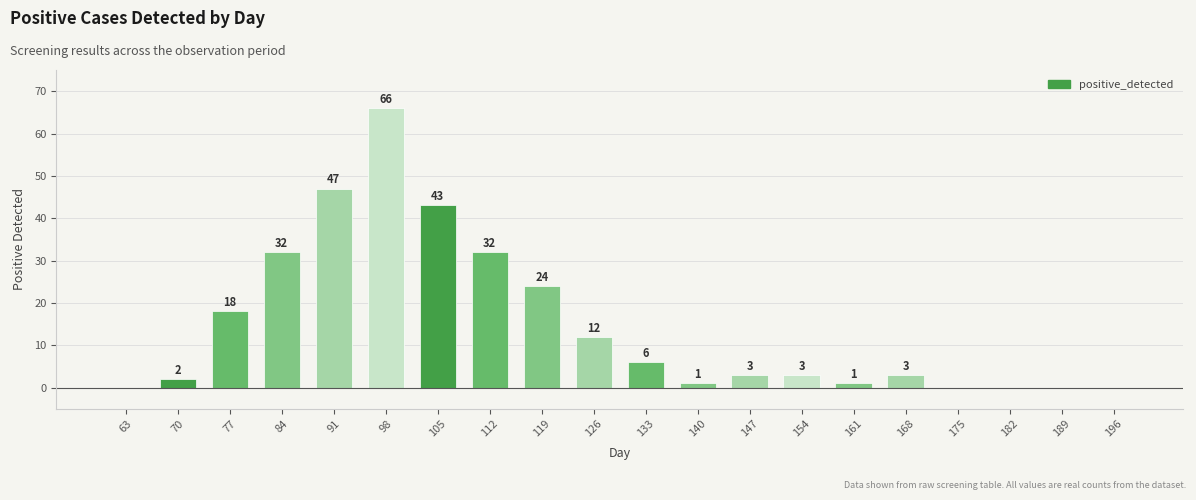

Read the value at 147.

3